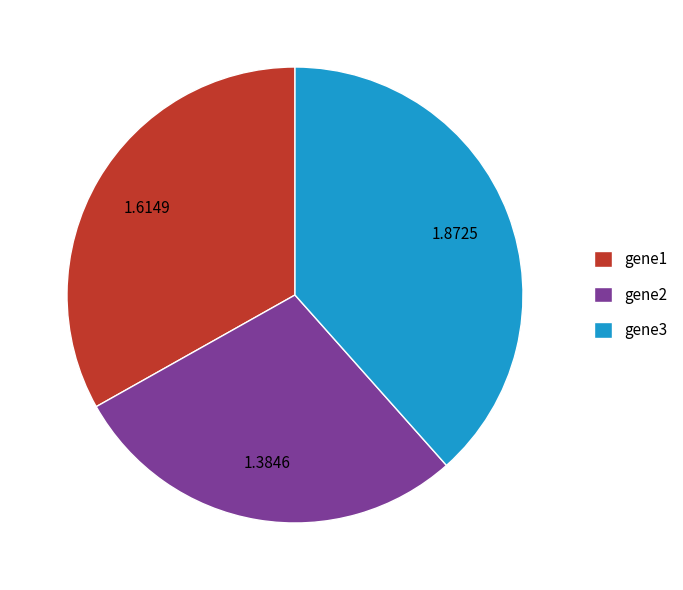

Is the sum of gene3 and gene1 greater than half?

Yes